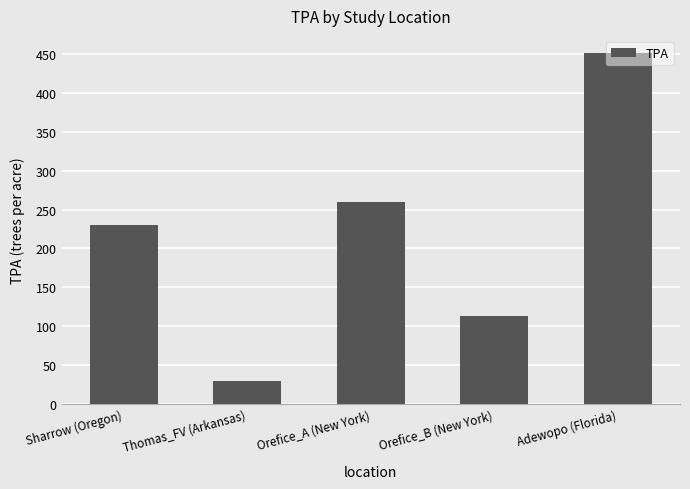

Where is the data nearest to the value 240?

Sharrow (Oregon)